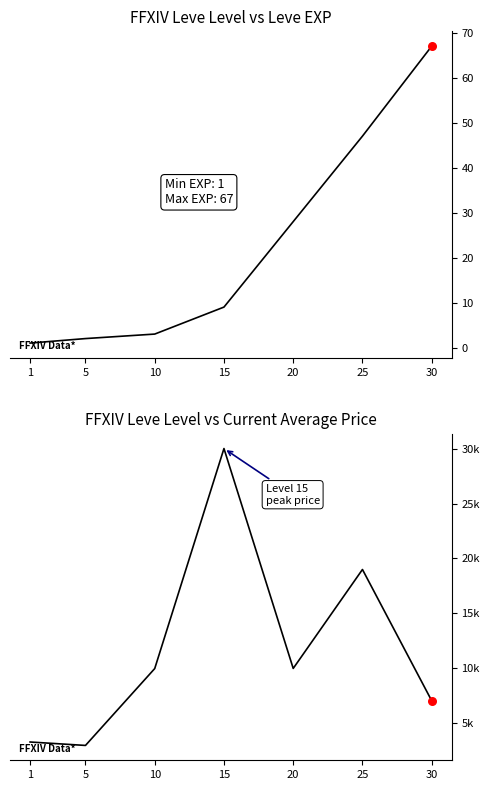

Is the value of Leve EXP at 30 greater than the value of currentAveragePrice at 25?

No